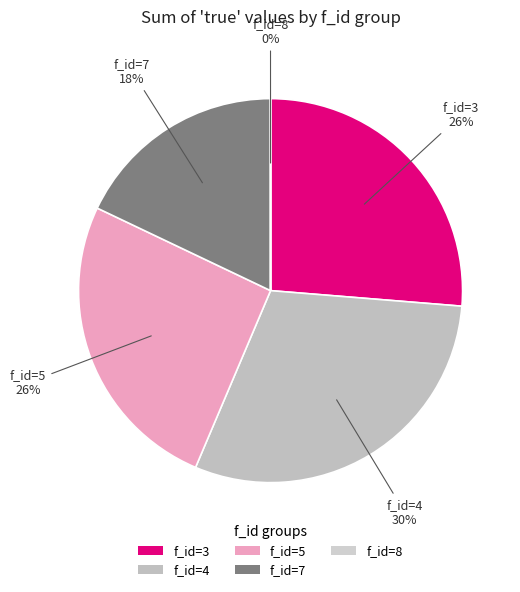

Is the sum of f_id=5 and f_id=3 greater than half?

Yes